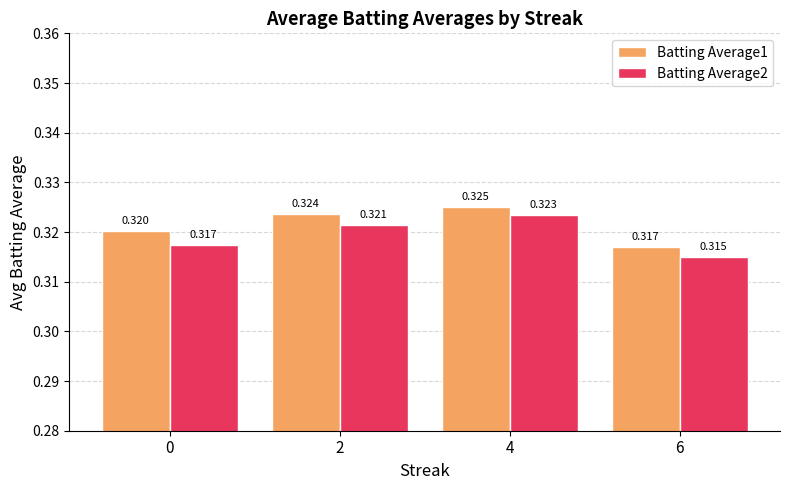

Is the value of Batting Average1 at 2 greater than the value of Batting Average2 at 4?

Yes